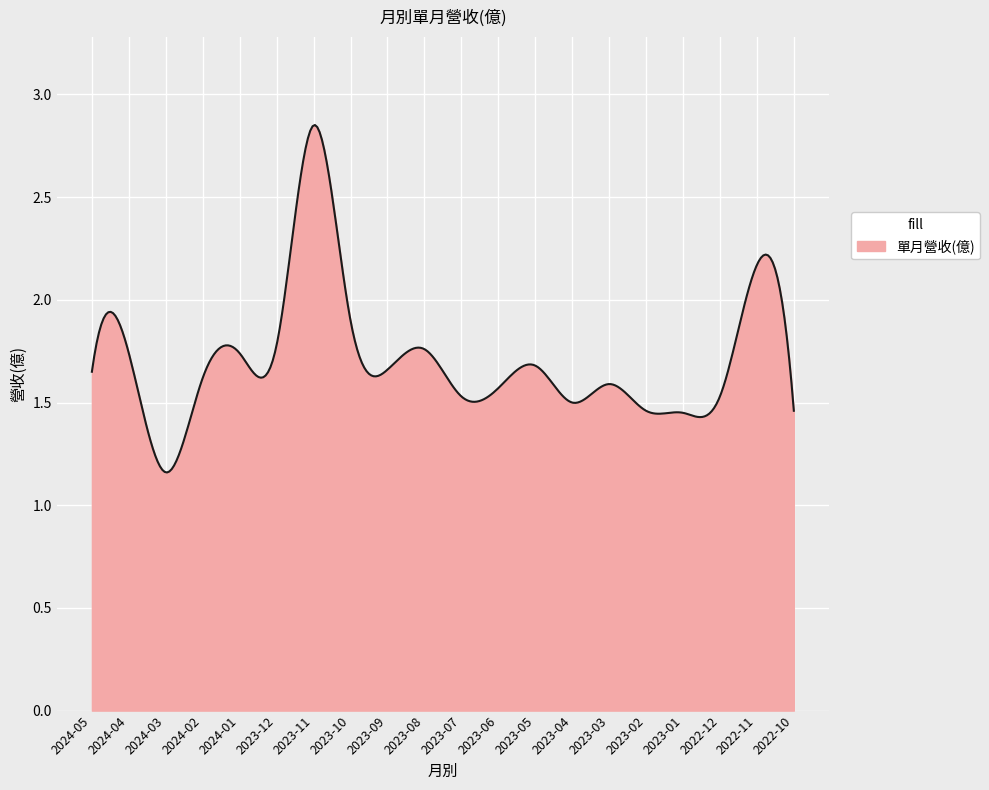

How many lines are shown in the chart?

1